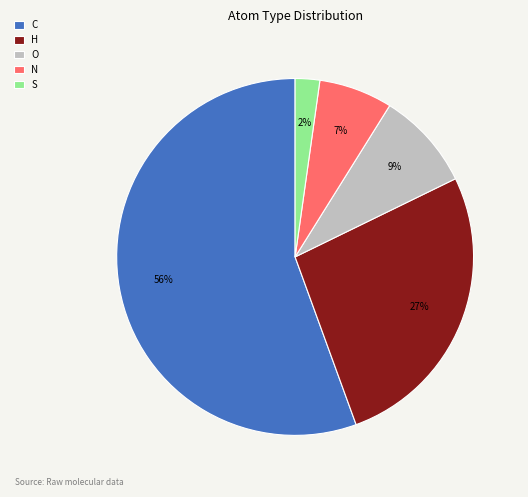

What is the ratio of the value at H to the value at O?

3.0